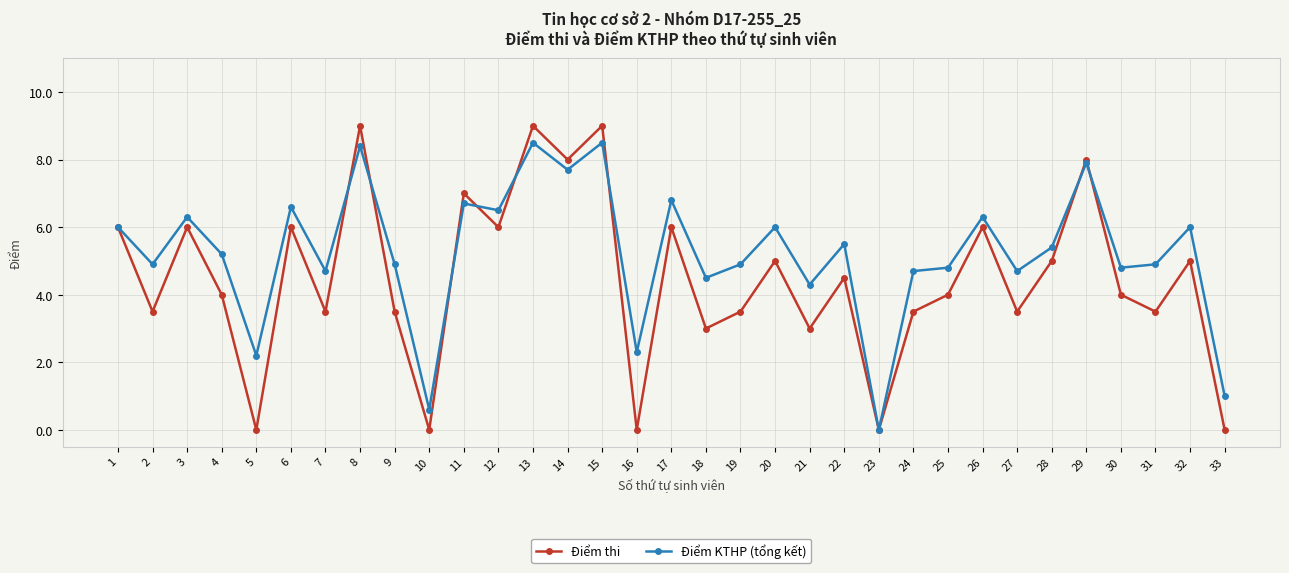

What is the value of the Điểm KTHP (tổng kết) point at the 8th from the left?

8.4